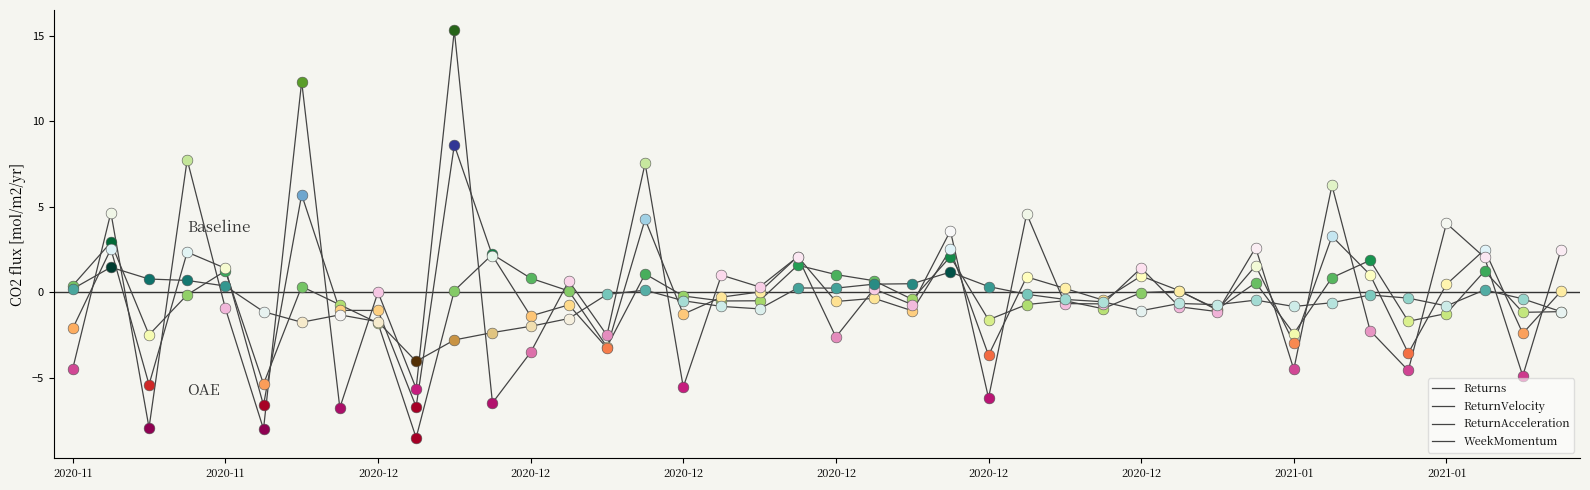

Which series has the largest total across all categories?

ReturnAcceleration